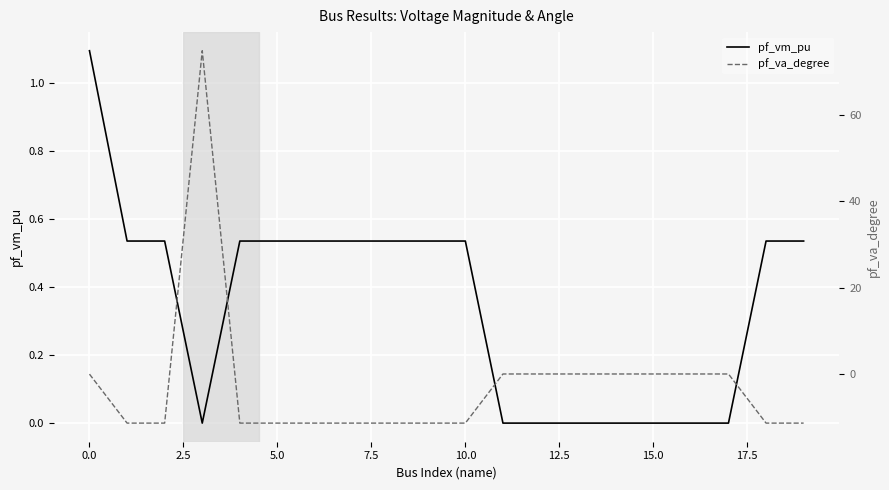

What is the highest value of the pf_vm_pu series?

1.1